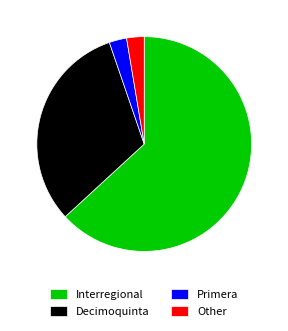

Does Interregional represent more than half of the total?

Yes